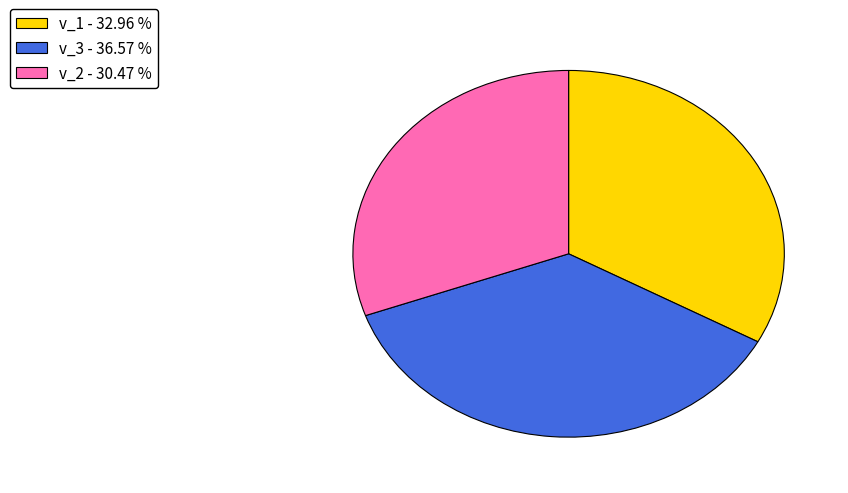

Which has a higher value, v_3 - 36.57 % or v_2 - 30.47 %?

v_3 - 36.57 %